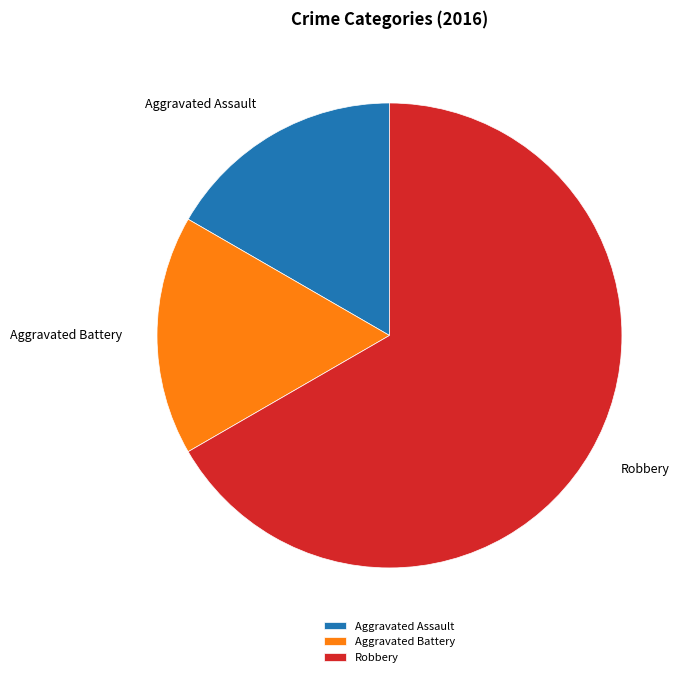

Which has a higher value, Robbery or Aggravated Battery?

Robbery